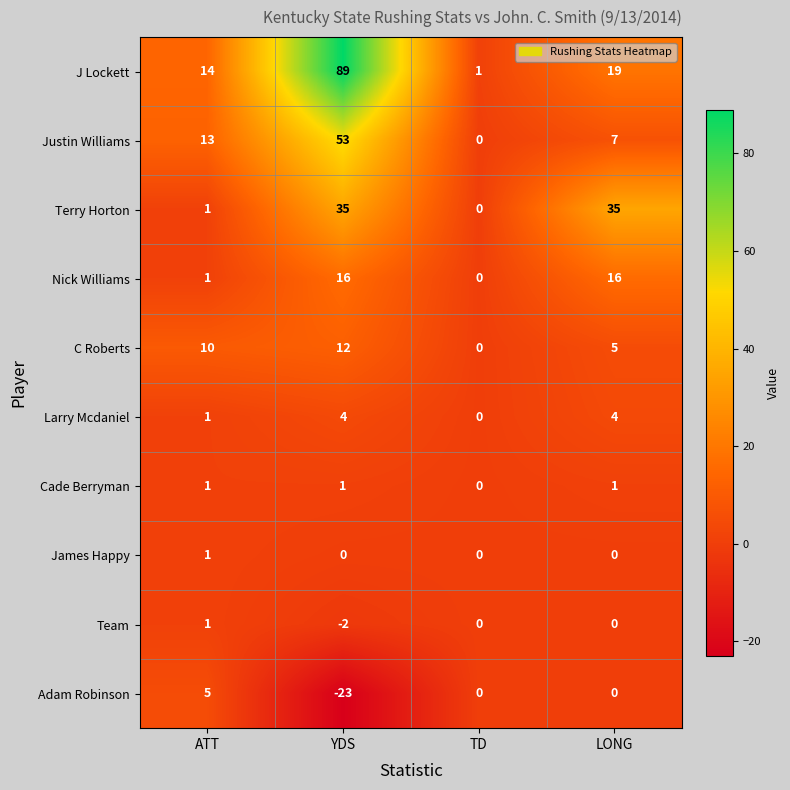

Which series has the widest spread of values?

J Lockett